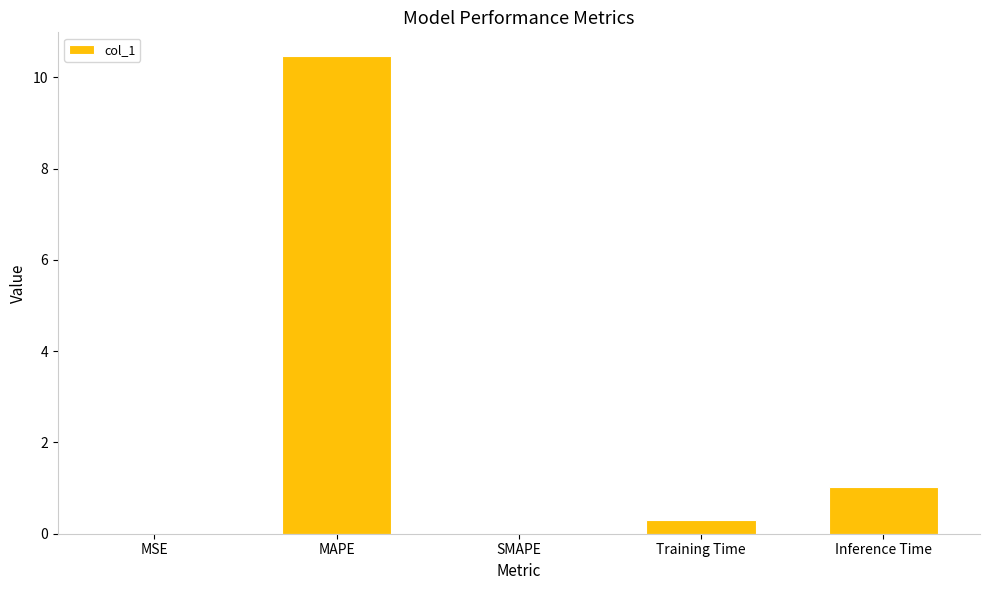

Are the bars horizontal?

No